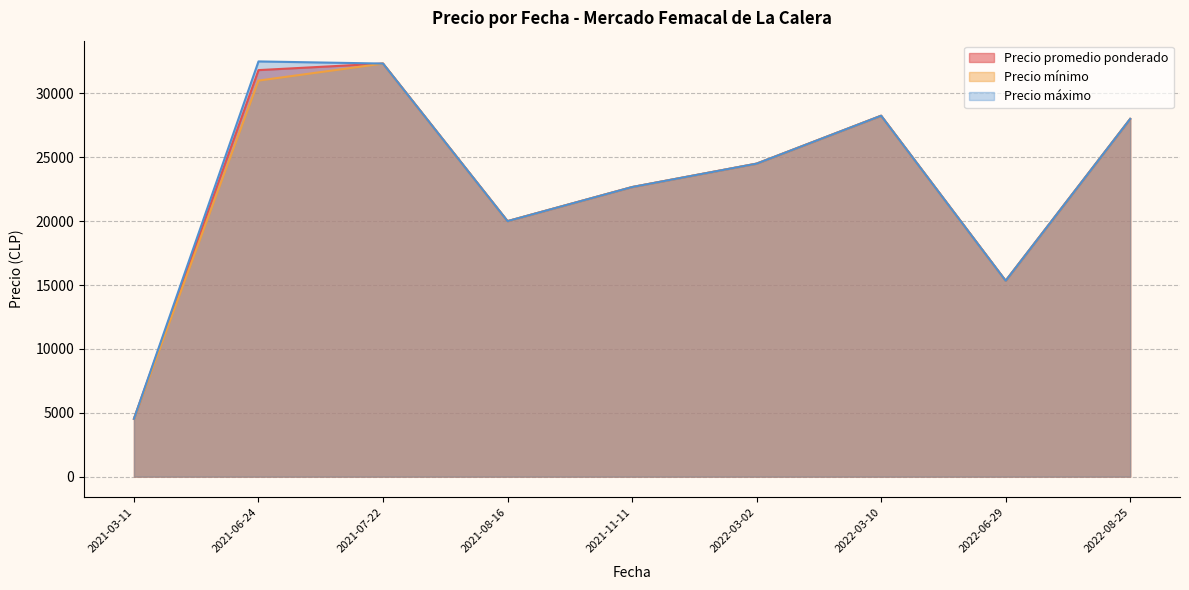

The value of Precio máximo at 2021-08-16 is 4149.8. True or false?

False